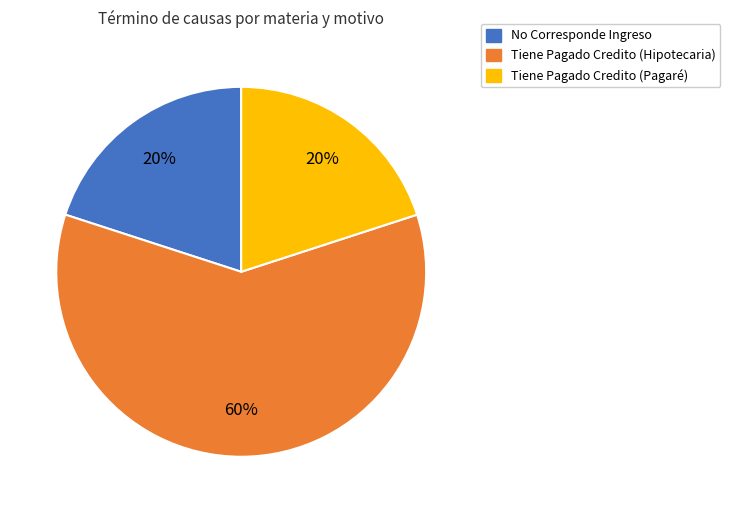

What is the ratio of the value at Tiene Pagado Credito (Hipotecaria) to the value at Tiene Pagado Credito (Pagaré)?

3.0